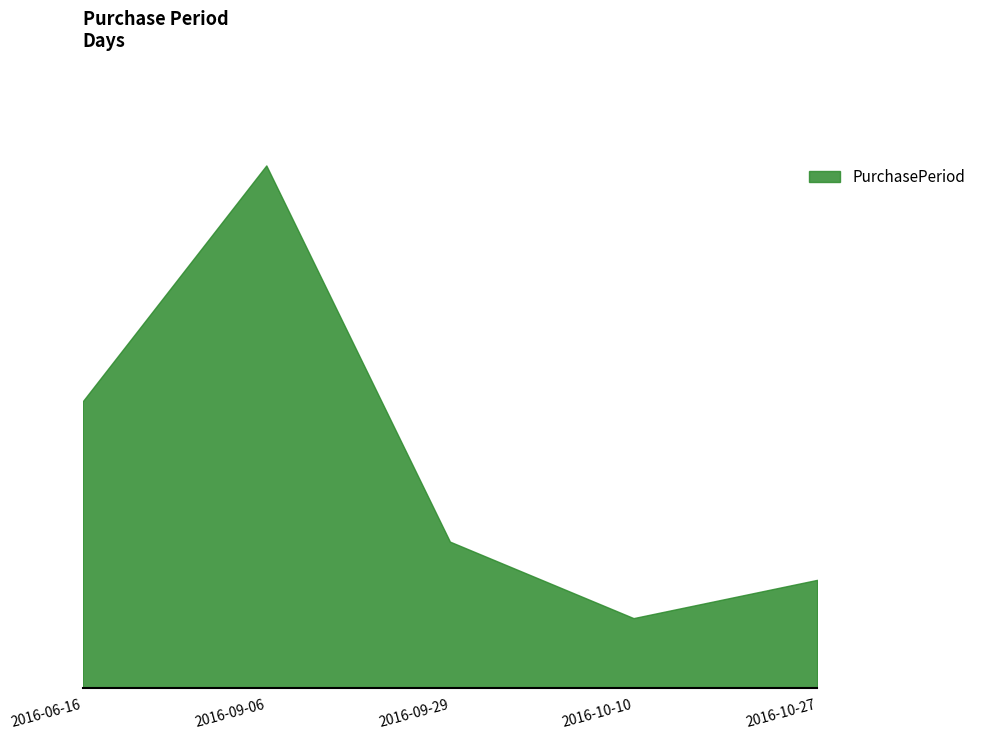

Does the chart have visible grid lines?

No